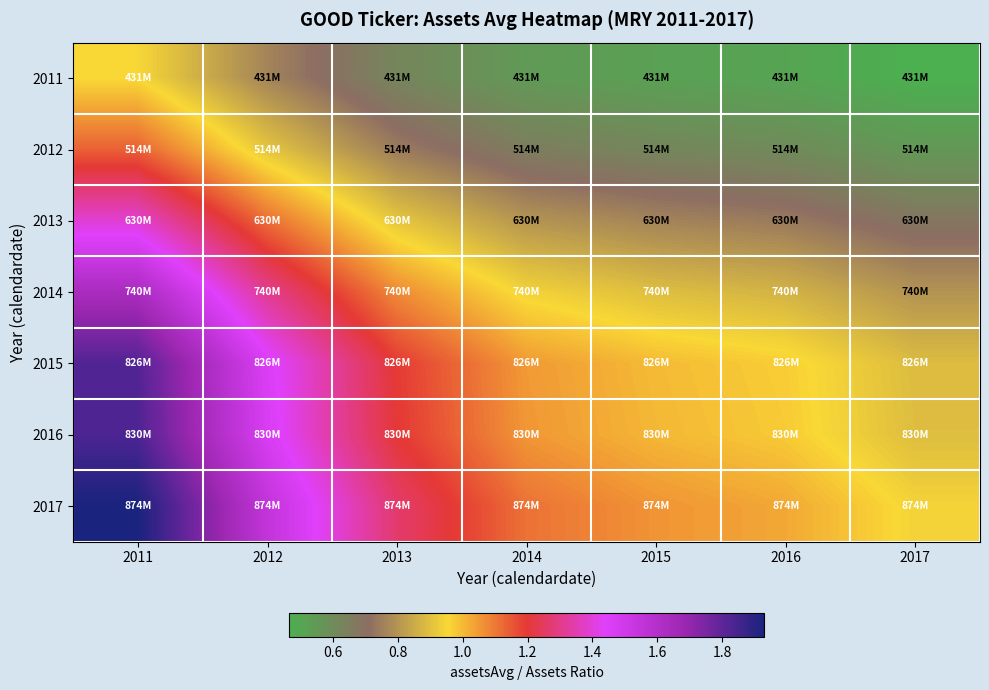

How many data points does each series have?

7